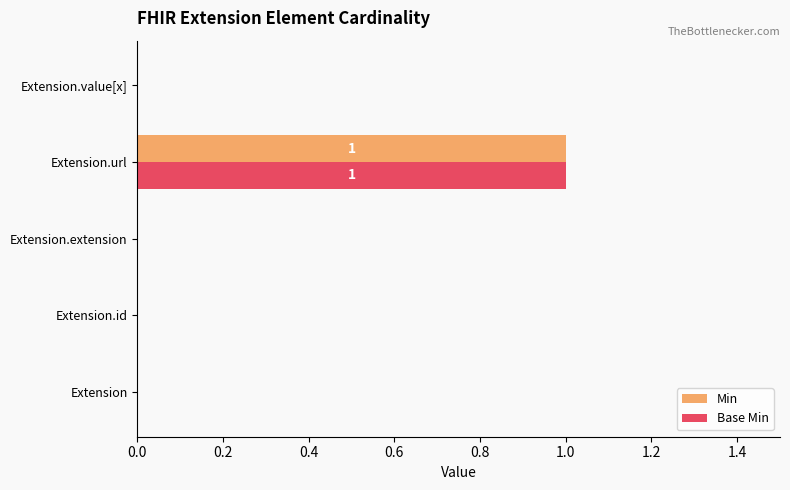

Is the value of Base Min at Extension.extension greater than the value of Min at Extension.url?

No